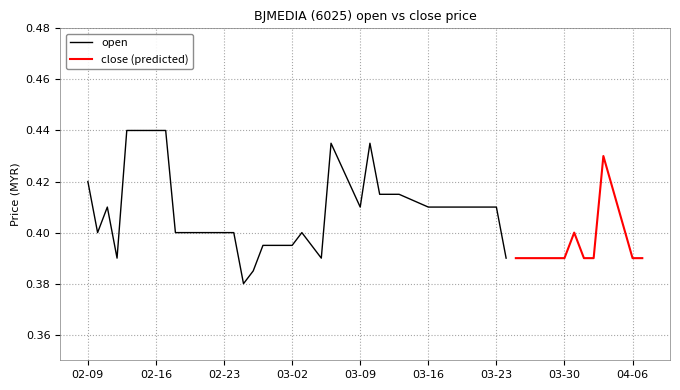

Does the chart display data point markers on the line(s)?

No